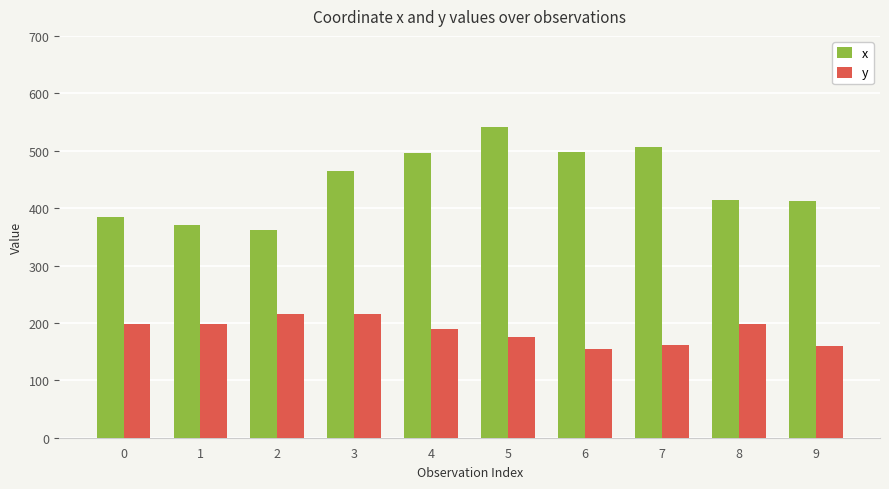

Which series has the widest spread of values?

x